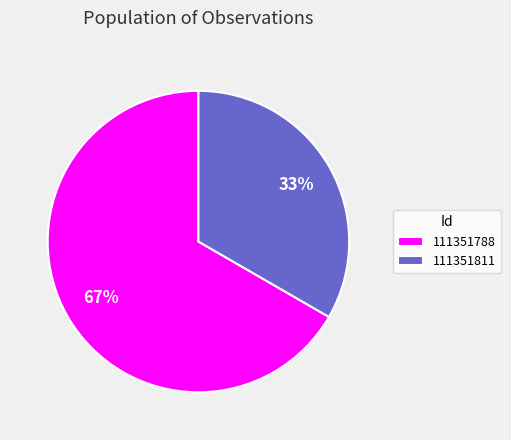

To the nearest percent, what percentage of the pie is 111351811?

33%